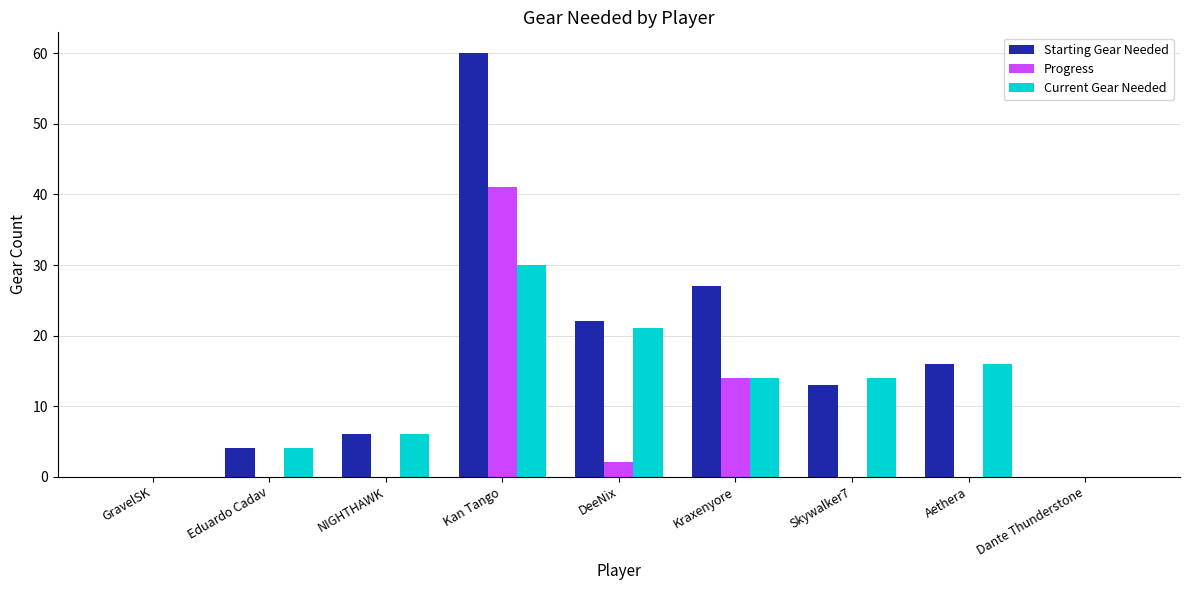

Reading left to right, what are all the values shown in this chart?

Starting Gear Needed: 0	4	6	60	22	27	13	16	0
Progress: 0	0	0	41	2	14	0	0	0
Current Gear Needed: 0	4	6	30	21	14	14	16	0